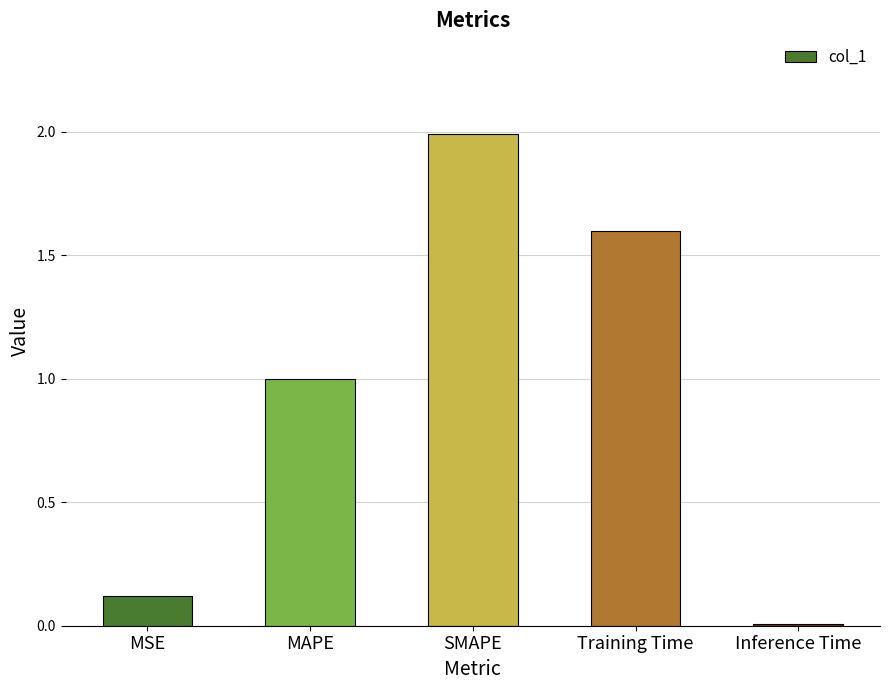

What is the greatest value displayed?

2.0